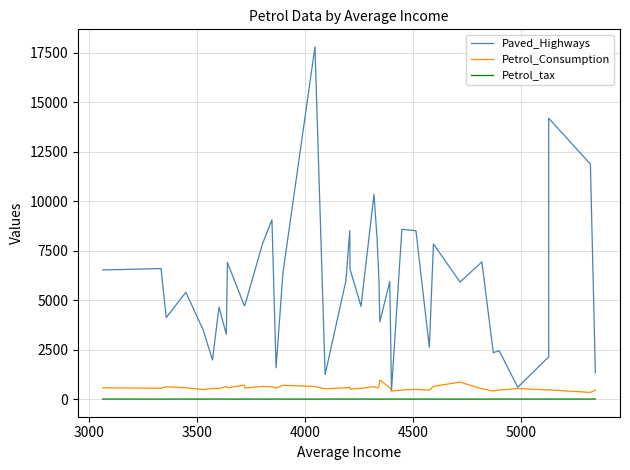

How many categories are shown in the chart?

40